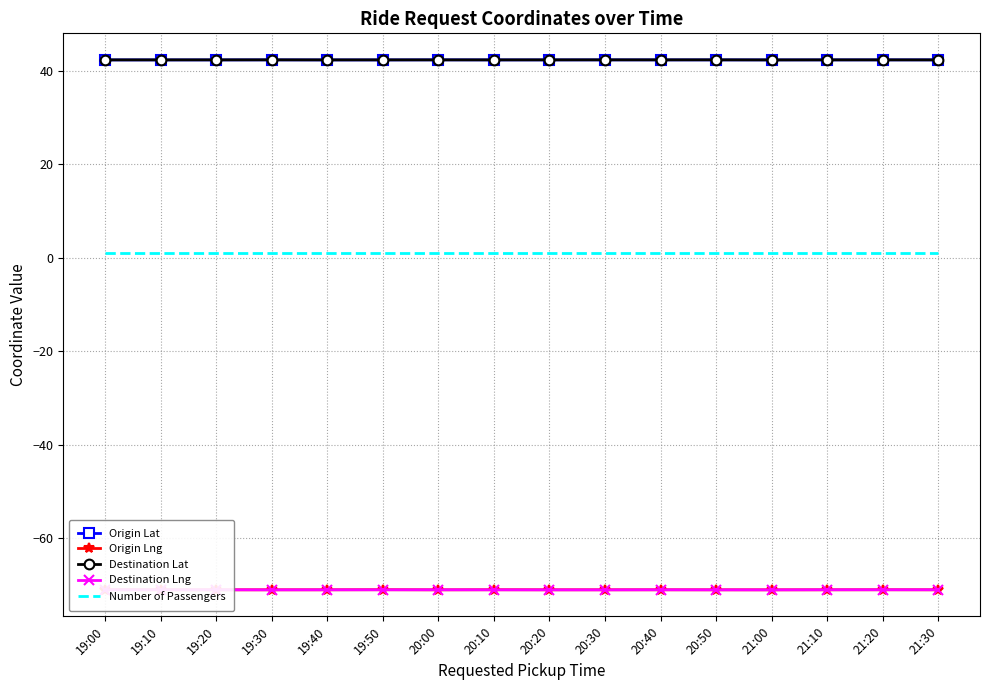

Is the value of Number of Passengers at 21:10 greater than the value of Destination Lat at 19:30?

No